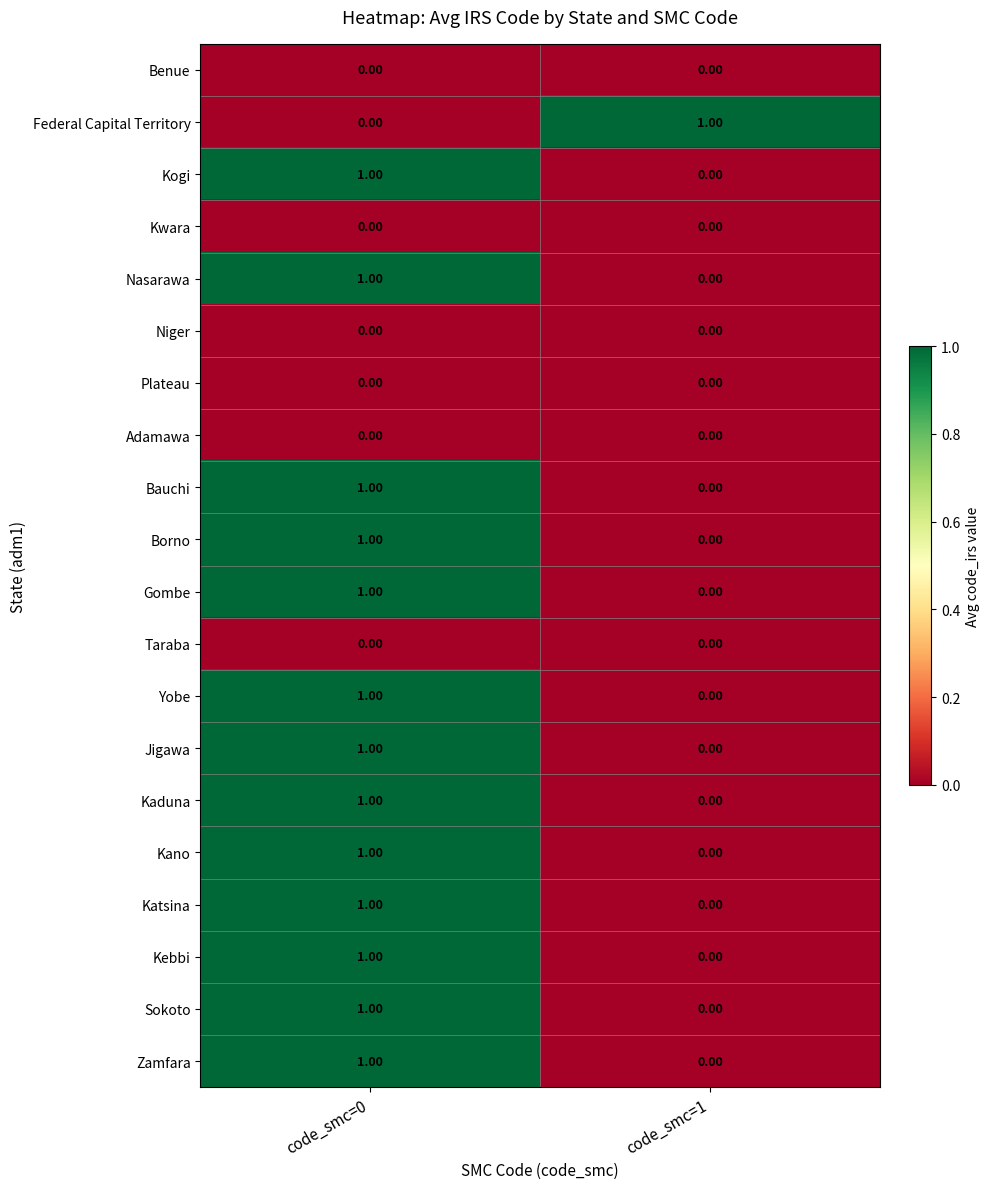

List the labels in order of Gombe value, largest first.

code_smc=0, code_smc=1